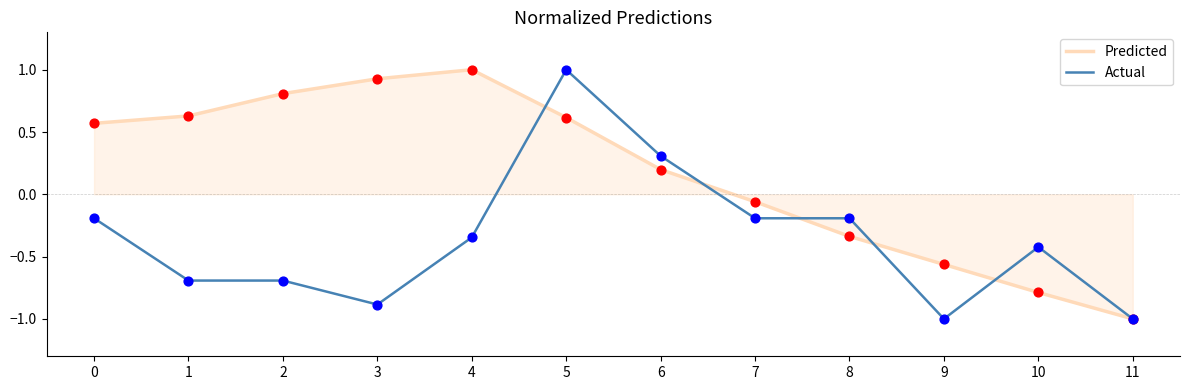

What are all the series names shown in the legend?

Predicted, Actual